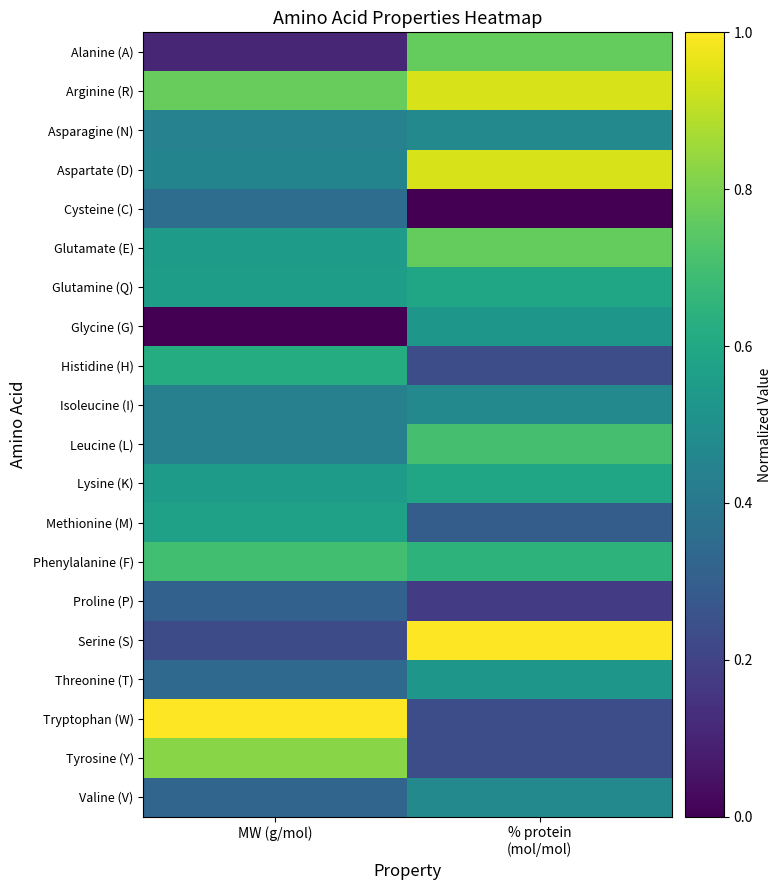

At which category is the sum across all series the highest?

% protein
(mol/mol)